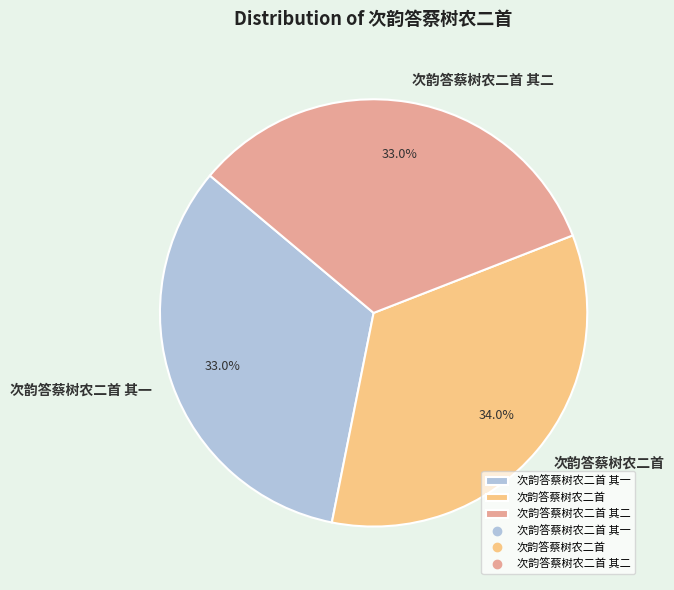

True or false: 次韵答蔡树农二首 其一 accounts for 20% of the total.

False